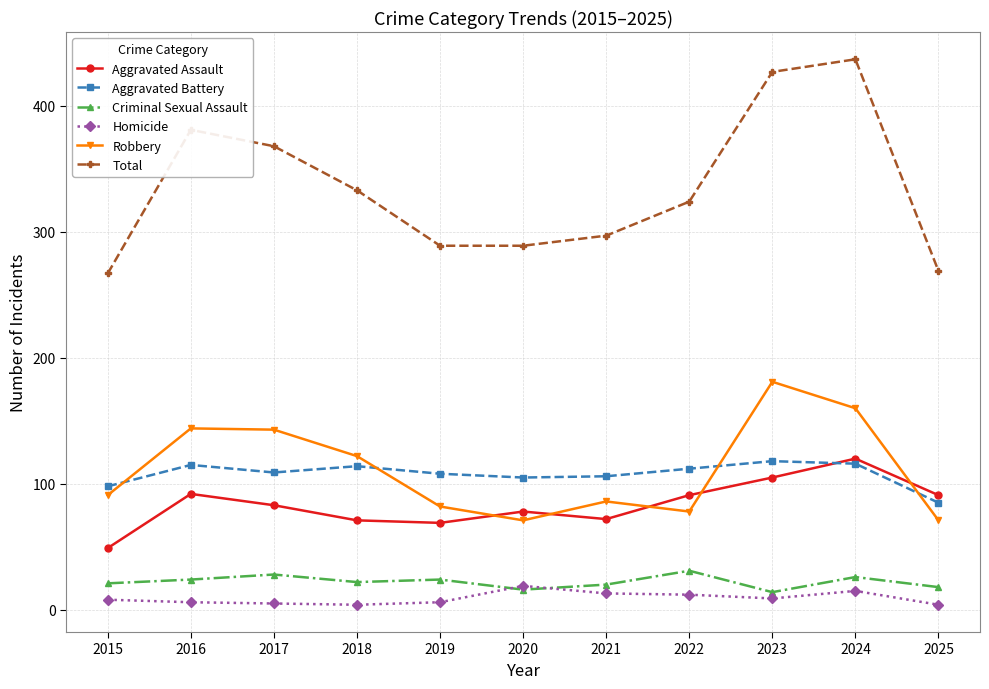

What is the total value across all series at 2016?

762